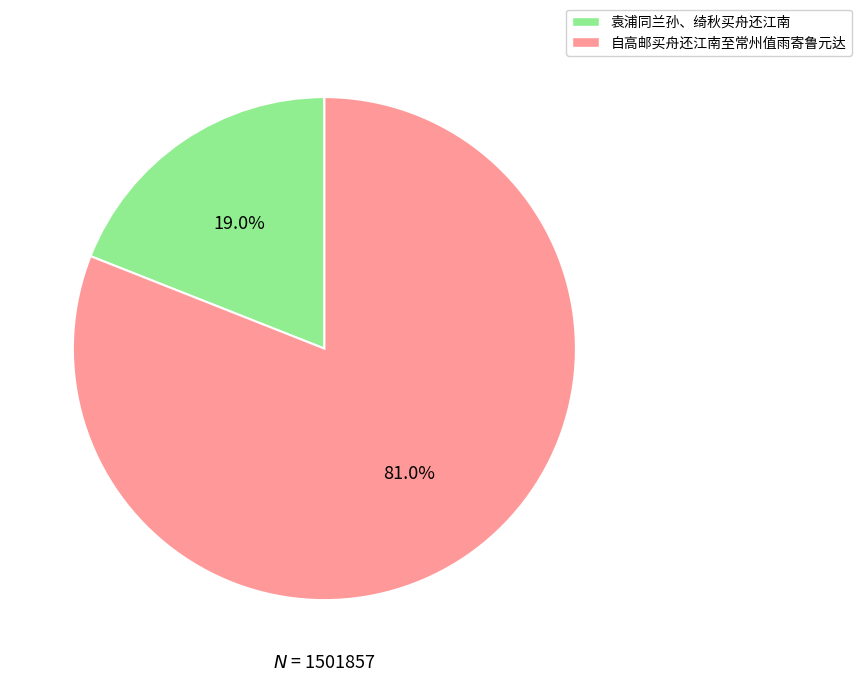

What is the ratio of the value at 自高邮买舟还江南至常州值雨寄鲁元达 to the value at 袁浦同兰孙、绮秋买舟还江南?

4.3